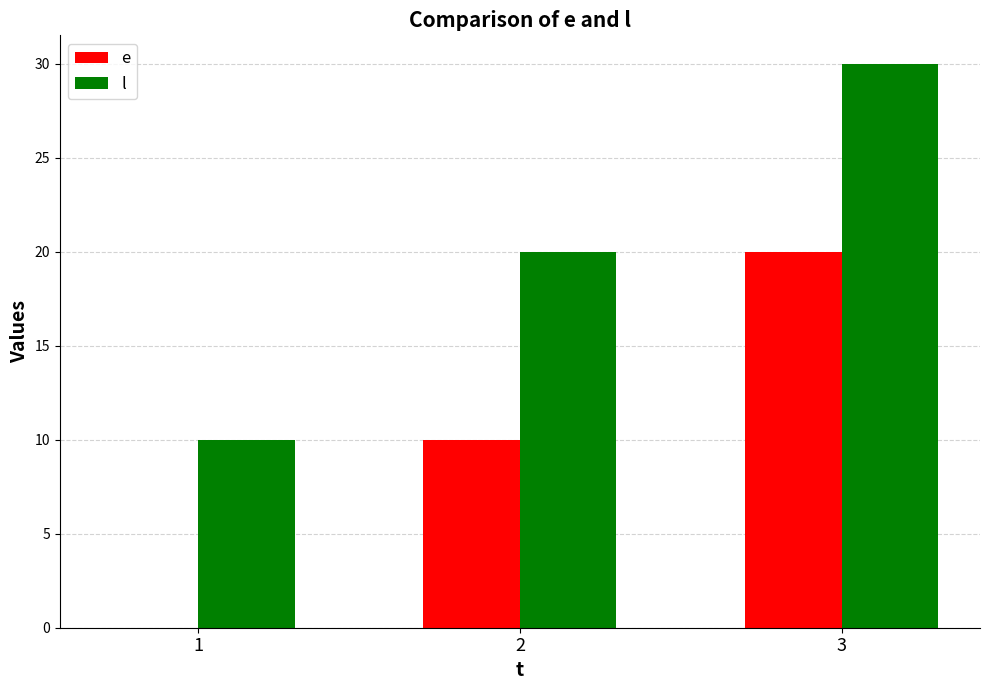

At which category does the chart reach its peak across all series?

3